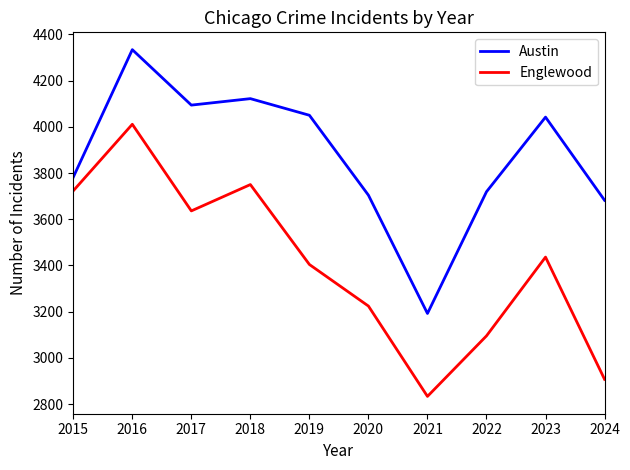

Reading left to right, what are all the values shown in this chart?

Austin: 3782	4334	4094	4122	4050	3704	3192	3719	4042	3682
Englewood: 3723	4011	3636	3750	3404	3224	2833	3095	3436	2907